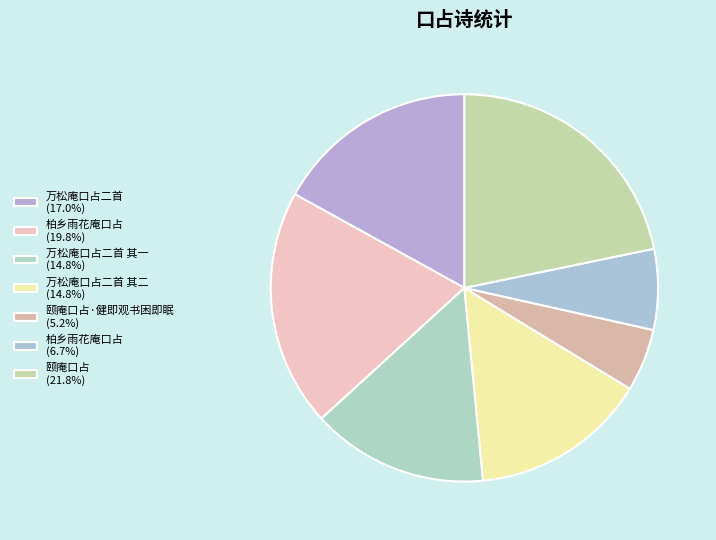

What is the largest slice in the pie chart?

颐庵口占